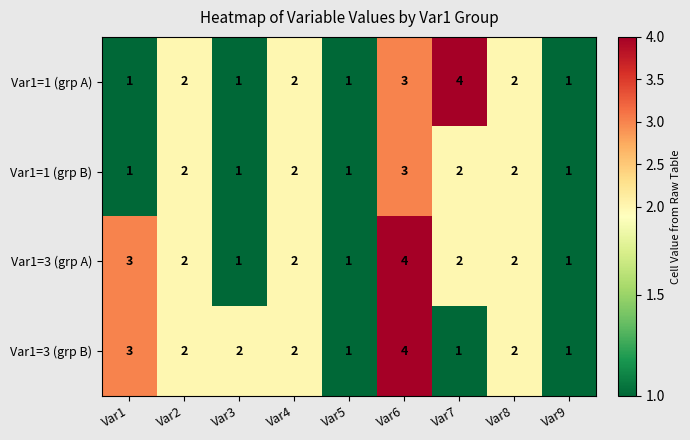

At which label does Var1=1 (grp B) reach its peak?

Var6